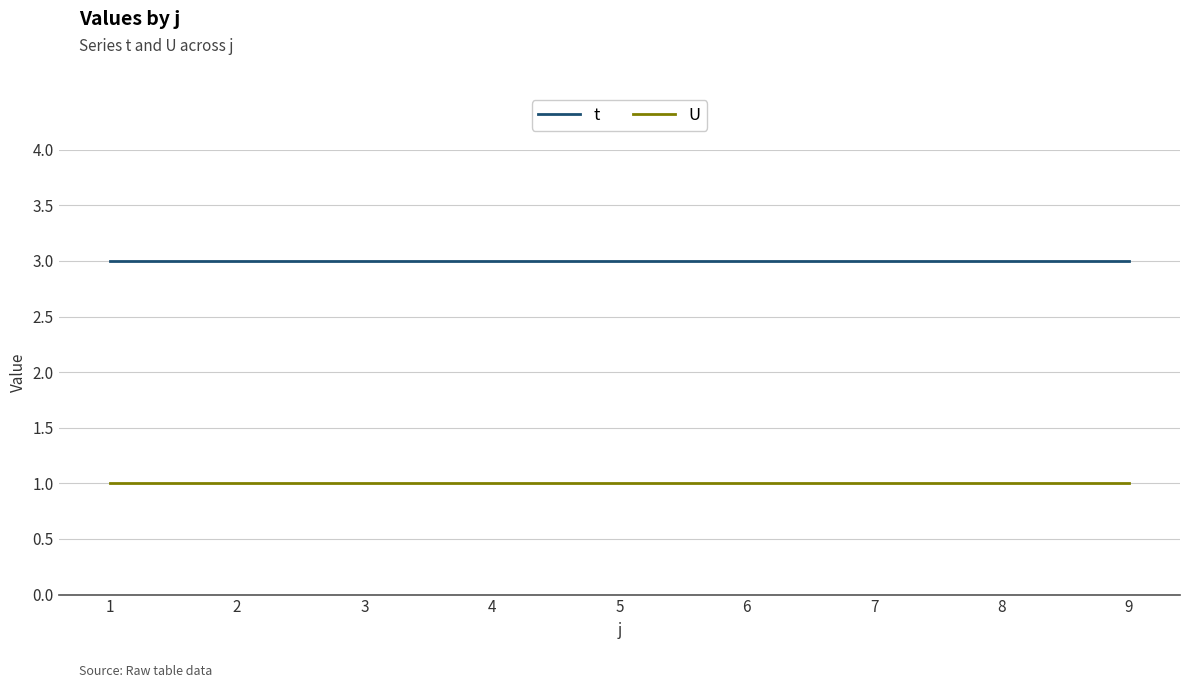

True or false: U has a value of 2 at 2.

False